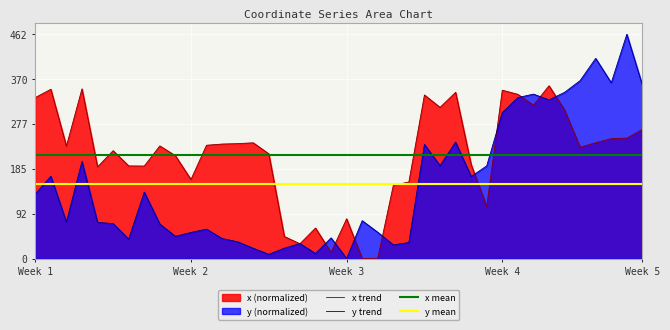

Is the value of y at 3 greater than the value of x at 3?

No